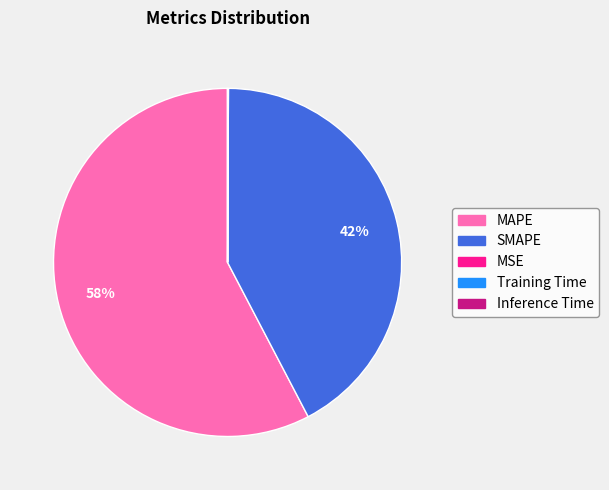

Is it true that SMAPE is 42% of the pie?

True